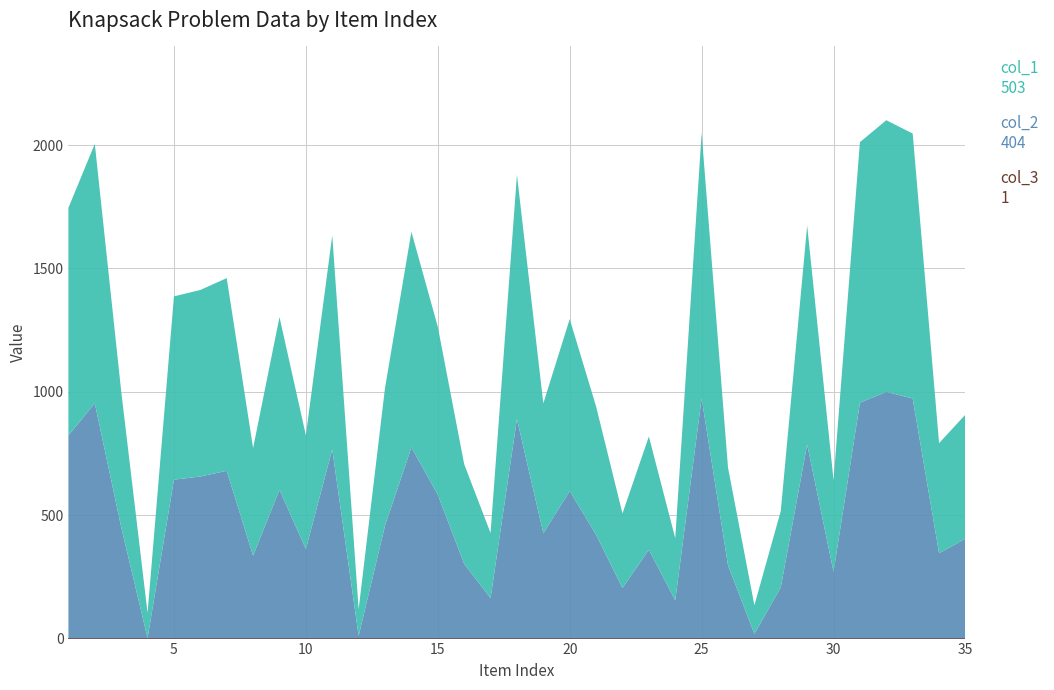

Reading right to left, transcribe all the data shown in this chart.

col_1: 503	446	1074	1101	1056	371	887	309	116	396	1075	252	459	302	520	697	526	990	264	404	681	874	558	108	867	461	700	436	781	756	743	102	551	1051	923
col_2: 404	345	972	999	955	270	786	207	18	296	973	154	359	204	420	597	426	889	163	302	582	774	457	10	766	362	602	335	679	656	643	1	451	953	822
col_3: 1	1	1	1	1	1	1	1	1	1	1	1	1	1	1	1	1	1	1	1	1	1	1	1	1	1	1	1	1	1	1	1	1	1	1